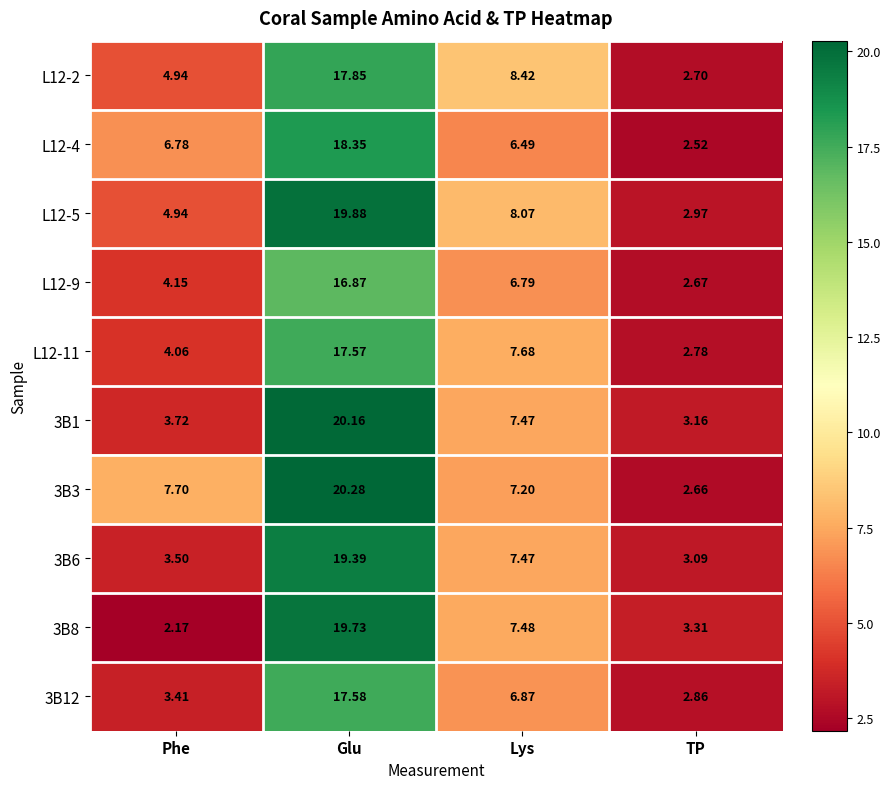

Which series changed the most between Phe and TP?

3B3